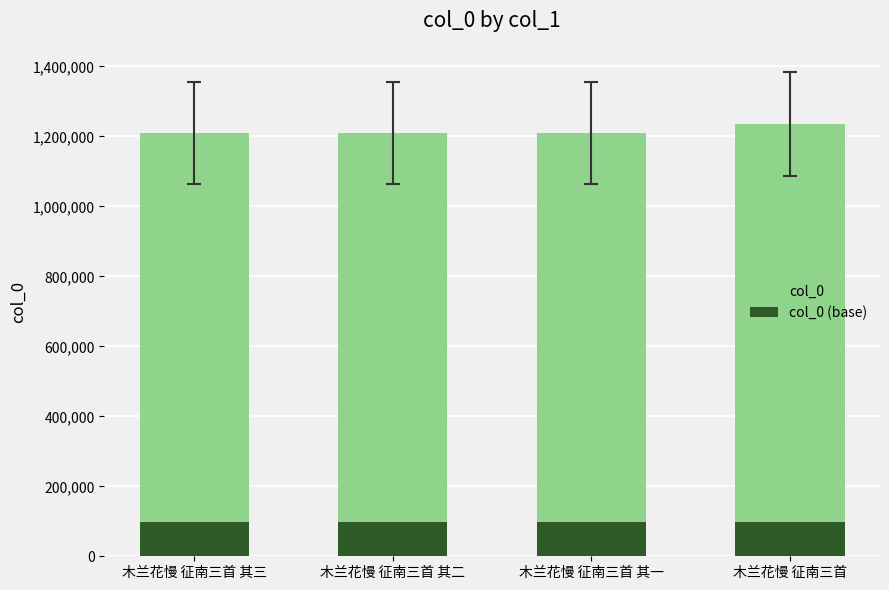

What are all the series names shown in the legend?

col_0, col_0 (base)